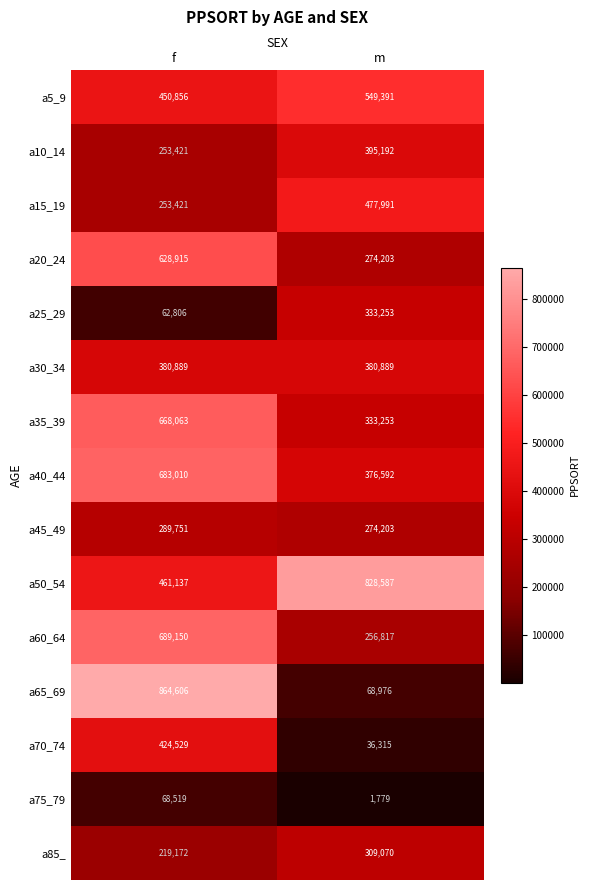

At which category is the sum across all series the highest?

f